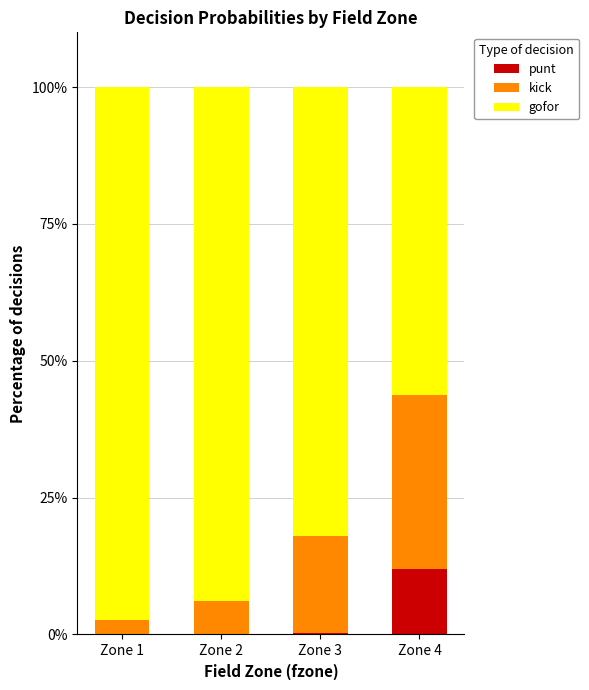

What is the maximum value for punt?

12.0